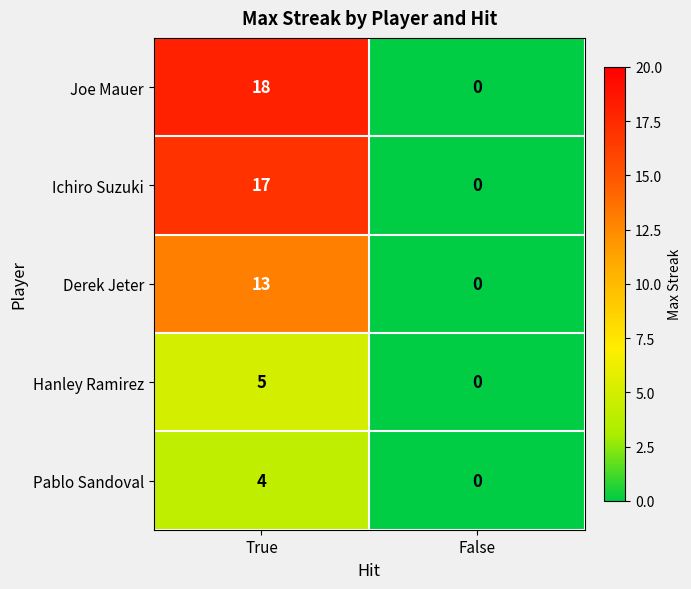

Which series has the largest total across all categories?

Joe Mauer